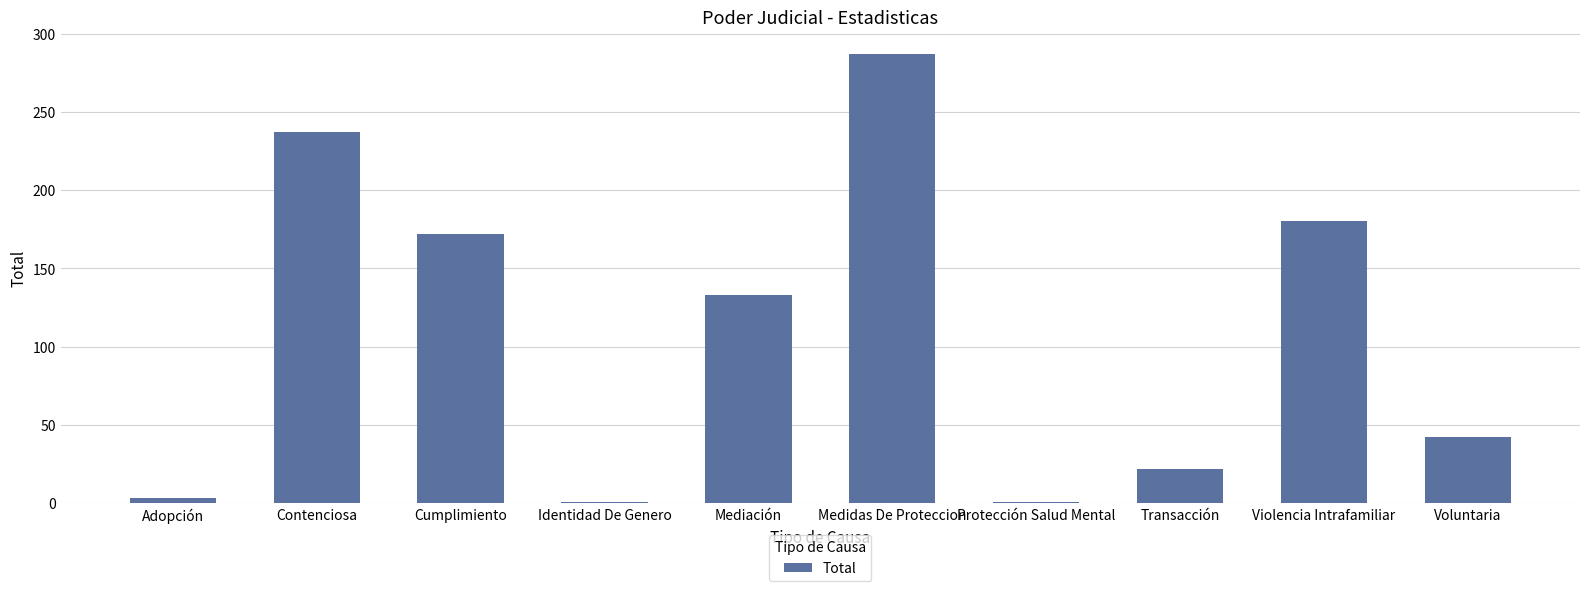

What is the label of the 8th bar from the left?

Transacción